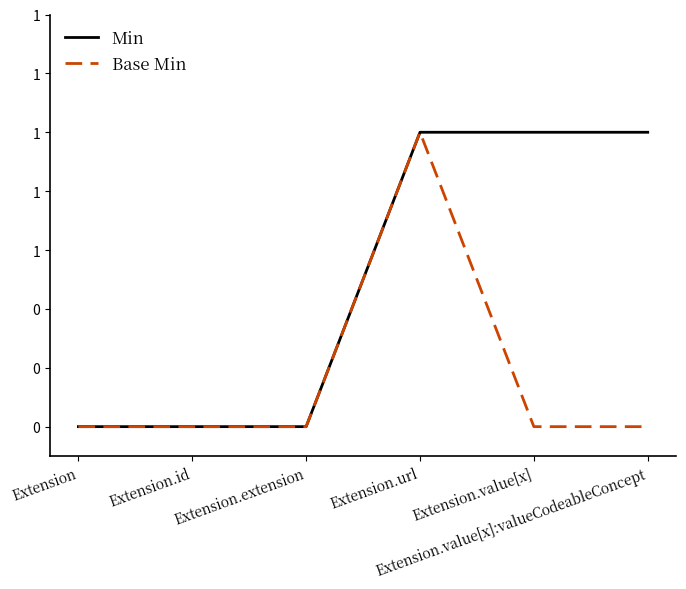

True or false: Min and Base Min cross at least once.

False